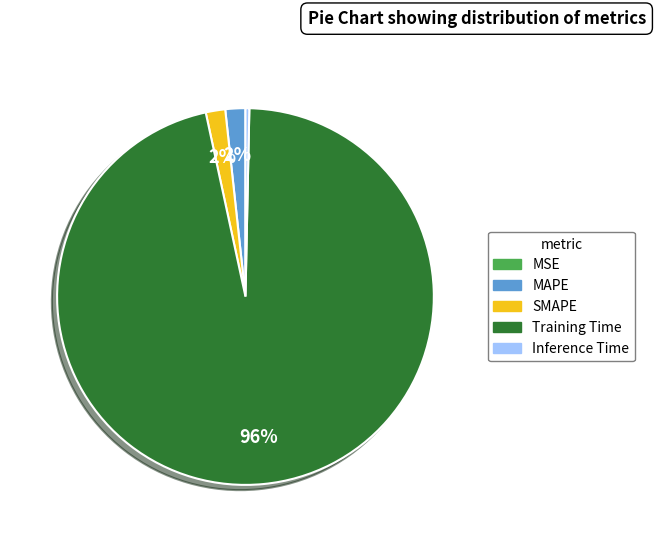

To the nearest percent, what portion does SMAPE represent?

2%